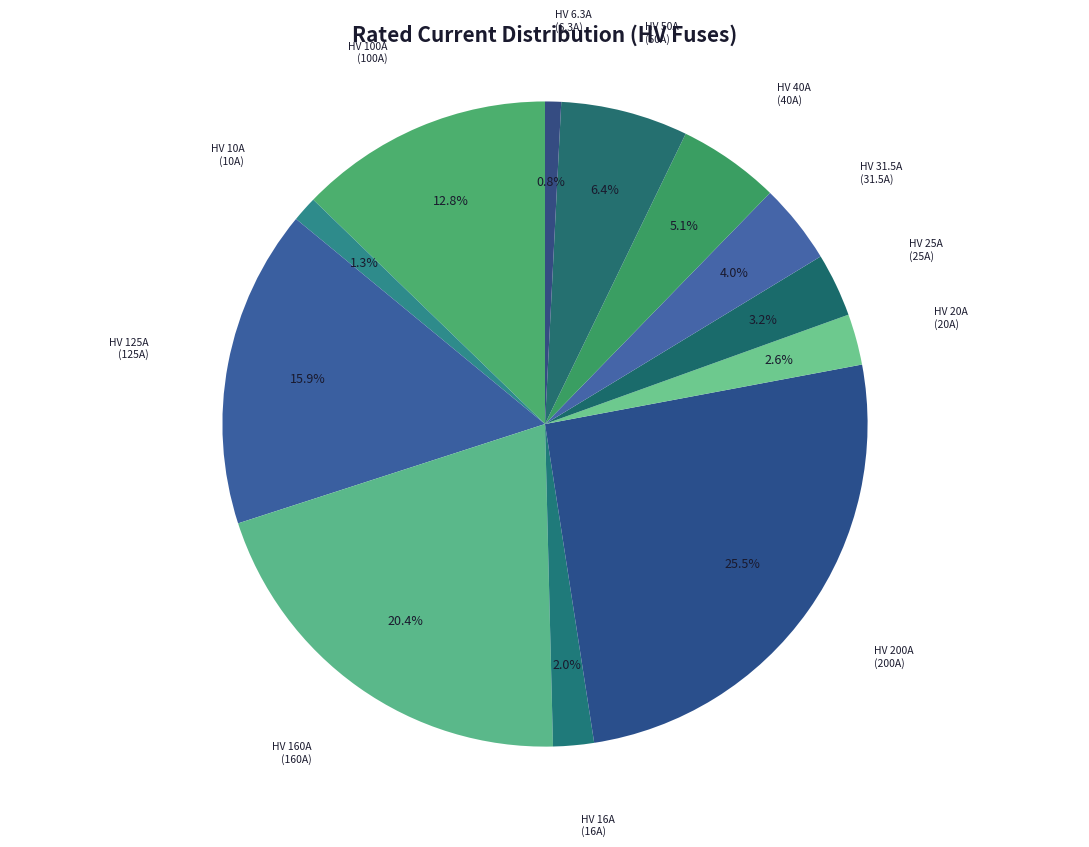

Approximately how many times larger is the value at HV 20A compared to HV 160A?

0.1